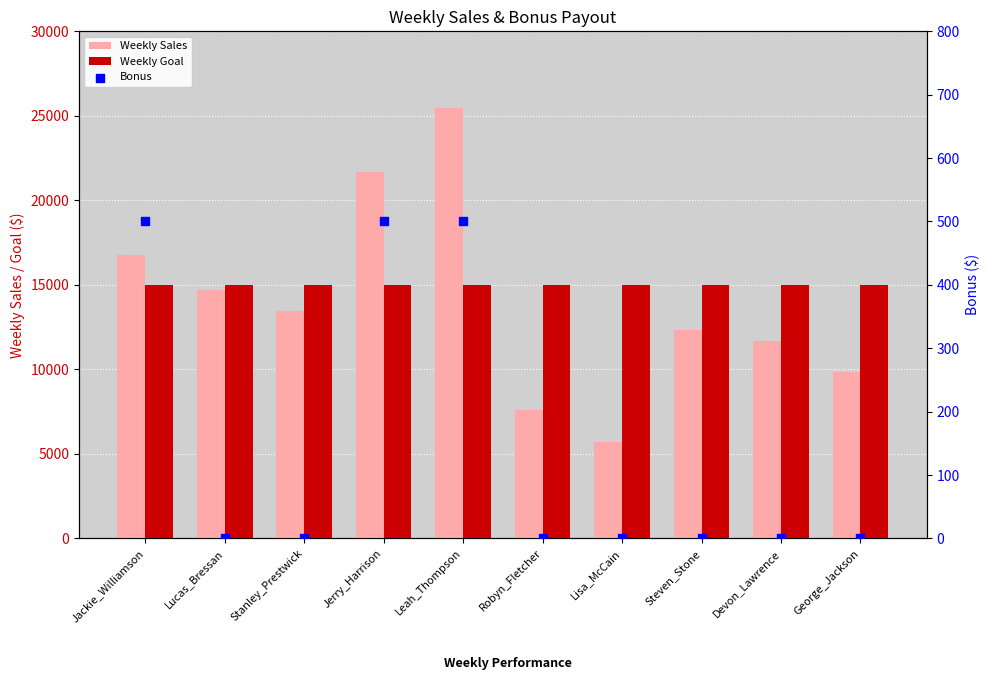

At which category is the sum across all series the highest?

Leah_Thompson